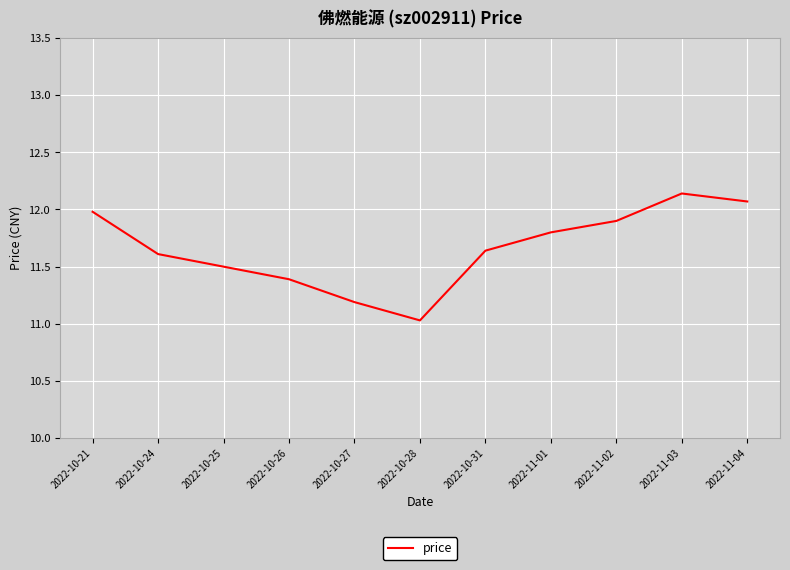

Is it true that the value at 2022-11-01 is 11.8?

True